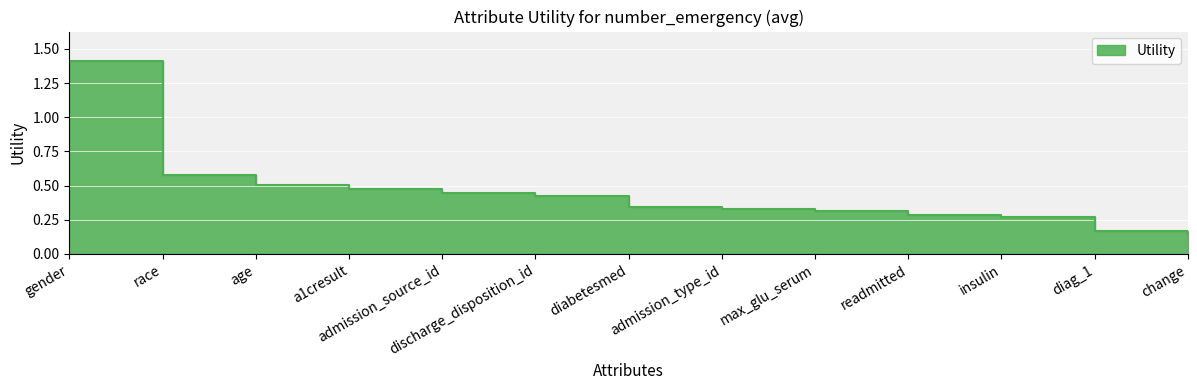

Is it true that the value at readmitted is 0.3?

True